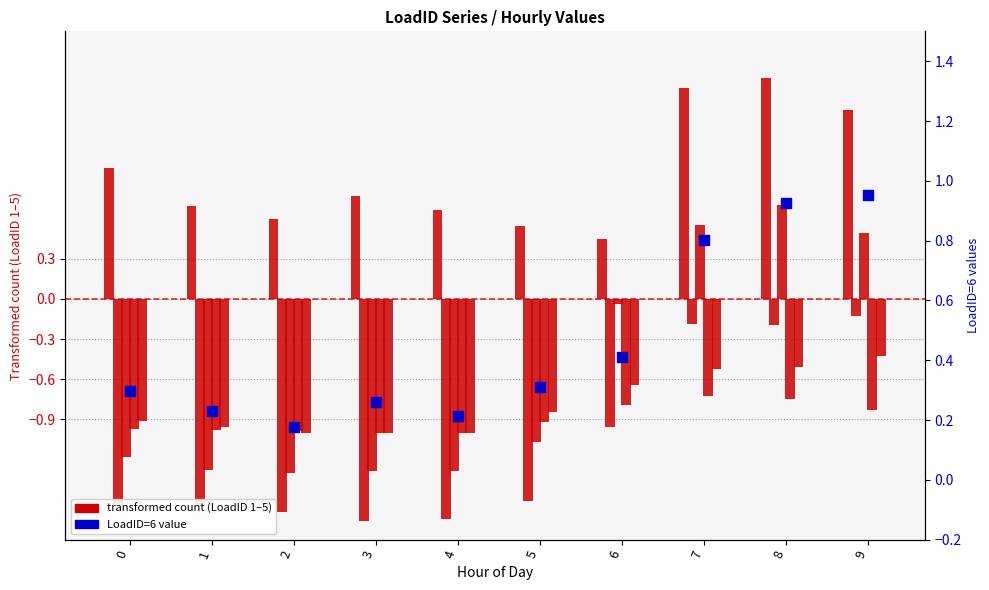

Is the value of LoadID=1 at 3 greater than the value of LoadID=6 at 3?

Yes